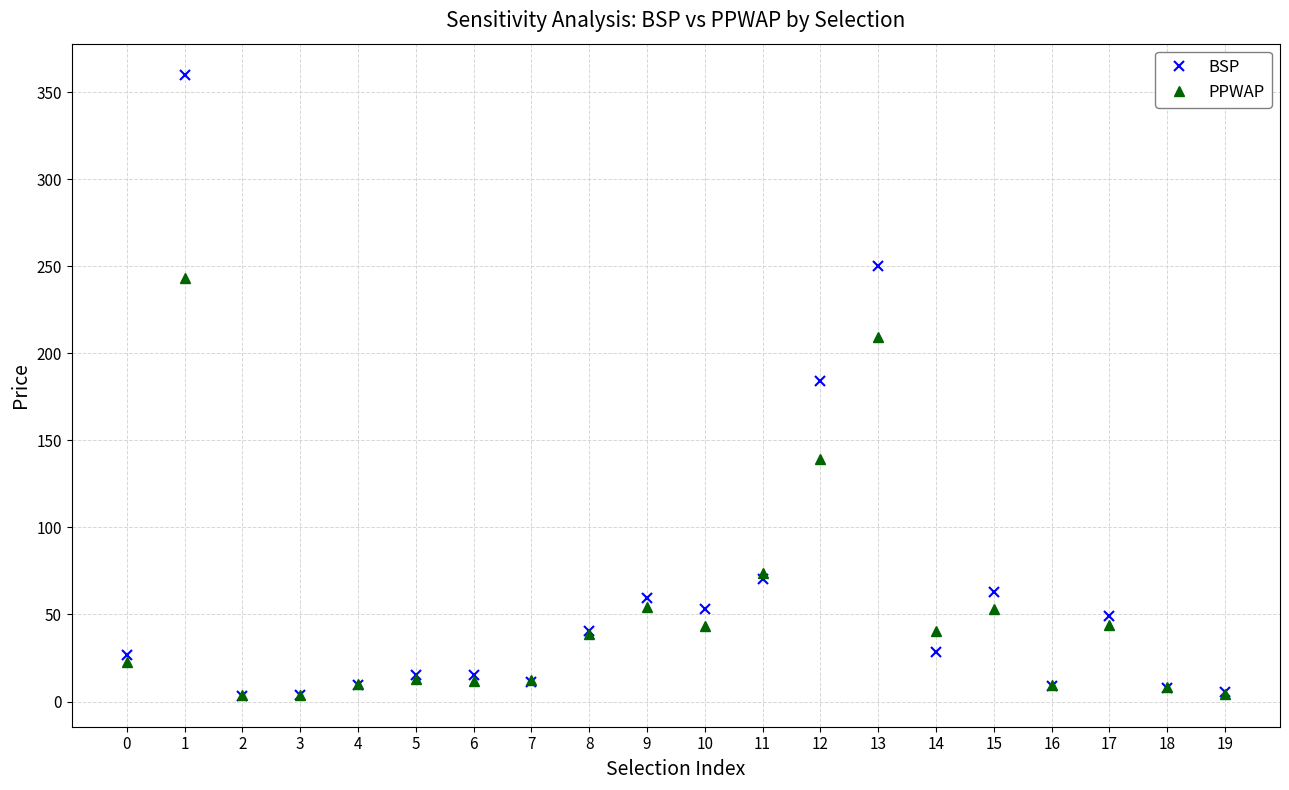

What is the value of the BSP point at the 17th from the left?

9.1